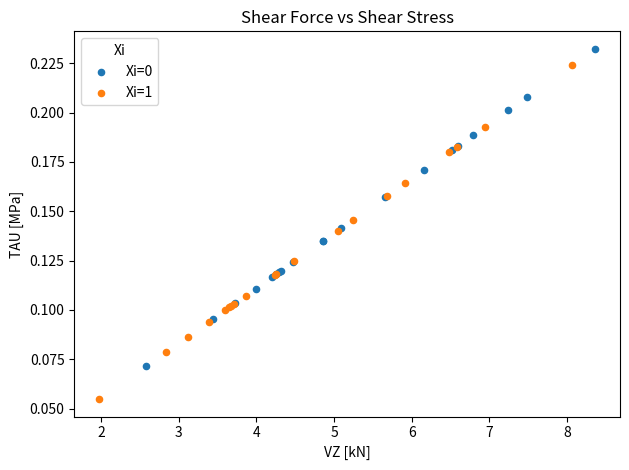

Which series contains the highest Y value?

Xi=0